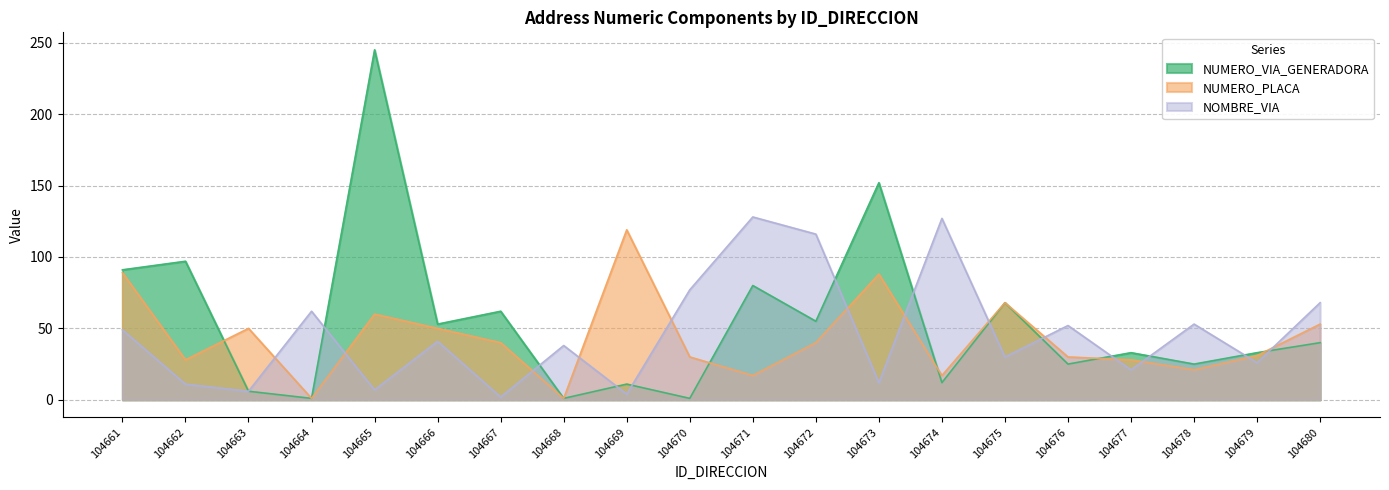

Where do NUMERO_VIA_GENERADORA and NUMERO_PLACA first cross each other?

104662 and 104663